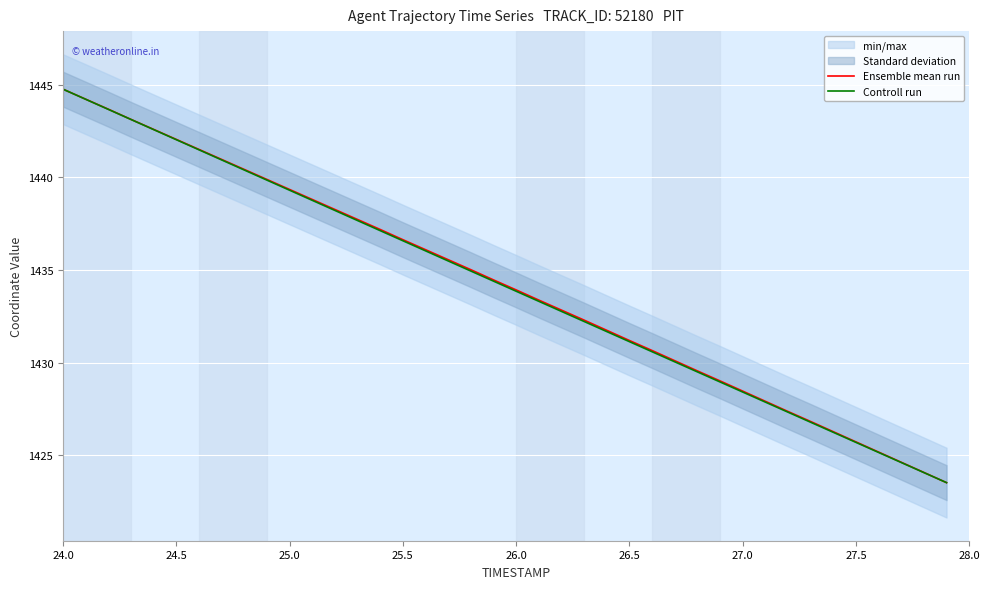

True or false: Ensemble mean run has more than 0 points higher than both neighbors.

False